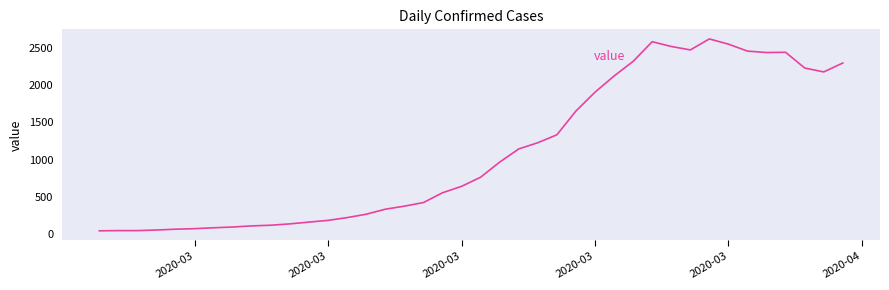

What is the difference between the maximum and minimum values?

2566